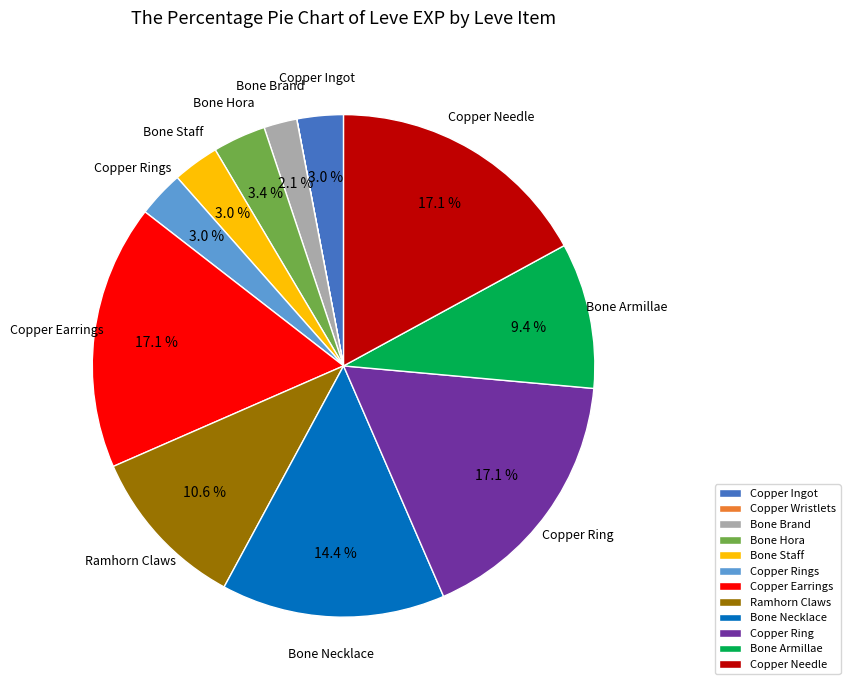

Is there a majority slice in this chart?

No